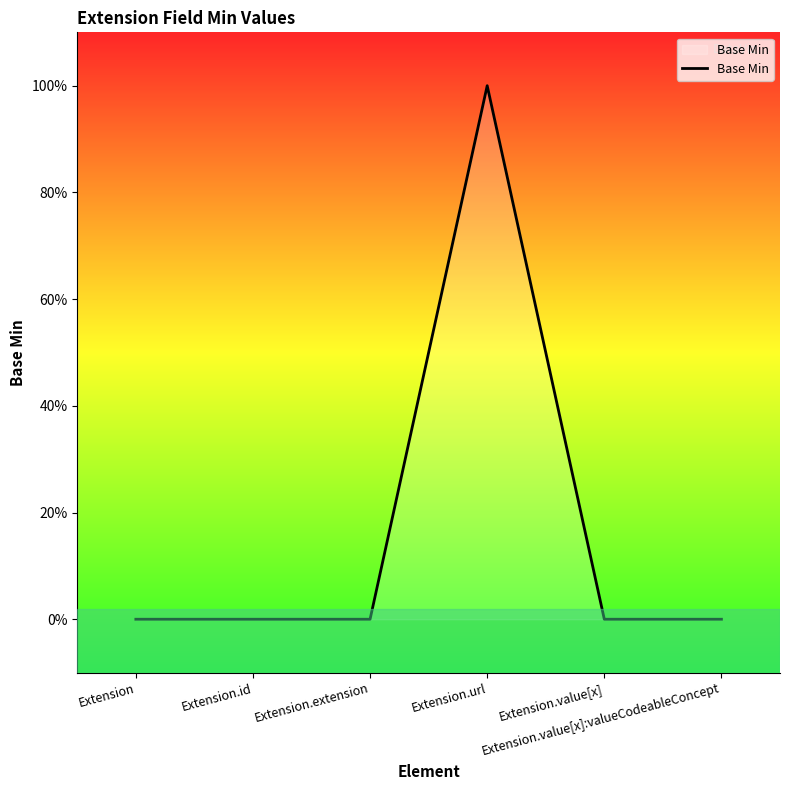

List the labels in order of value, largest first.

Extension.url, Extension, Extension.id, Extension.extension, Extension.value[x], Extension.value[x]:valueCodeableConcept